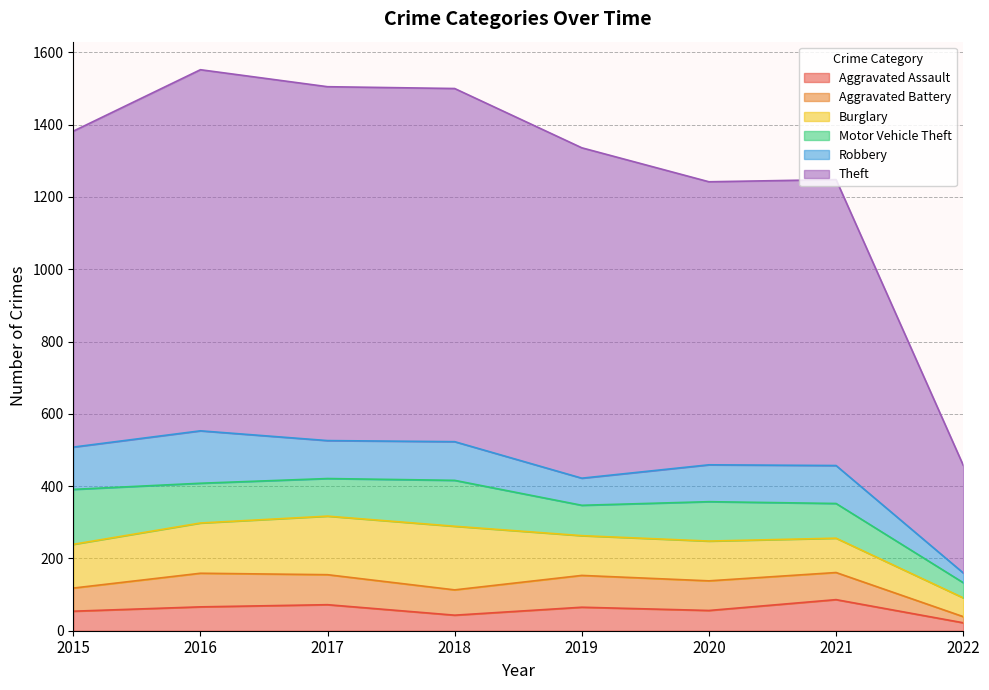

What is the approximate value of Robbery at 2015, to the nearest 10?

120